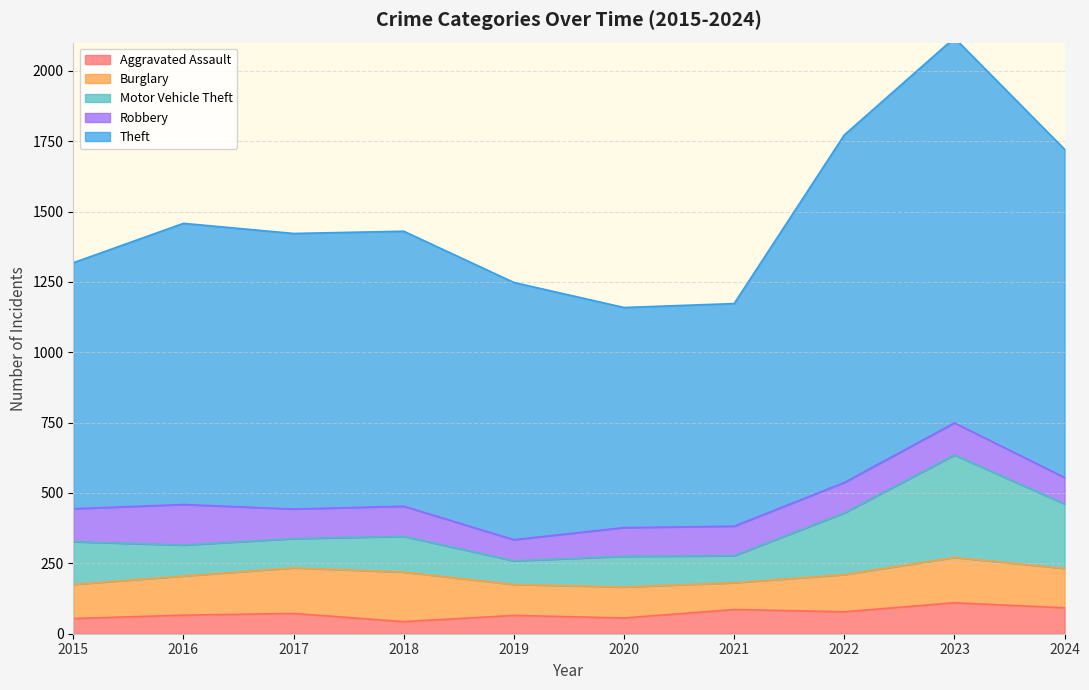

Where is Aggravated Assault nearest to the value 76?

2022